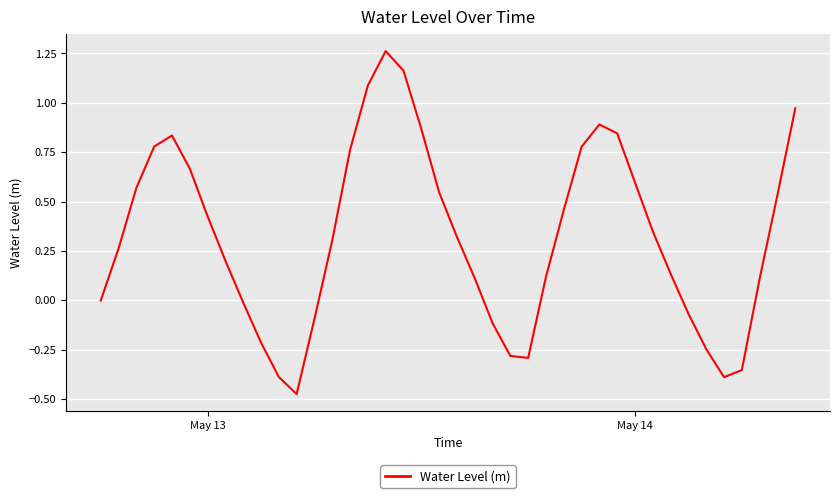

What is the difference between the maximum and minimum values?

1.7